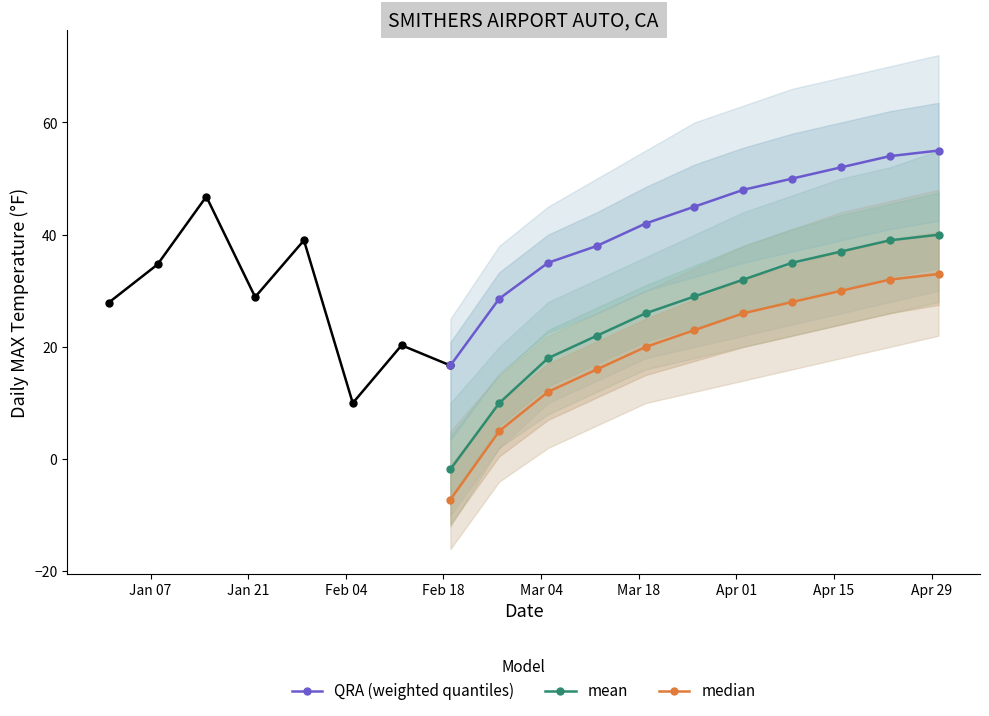

True or false: mean and median cross at least once.

False